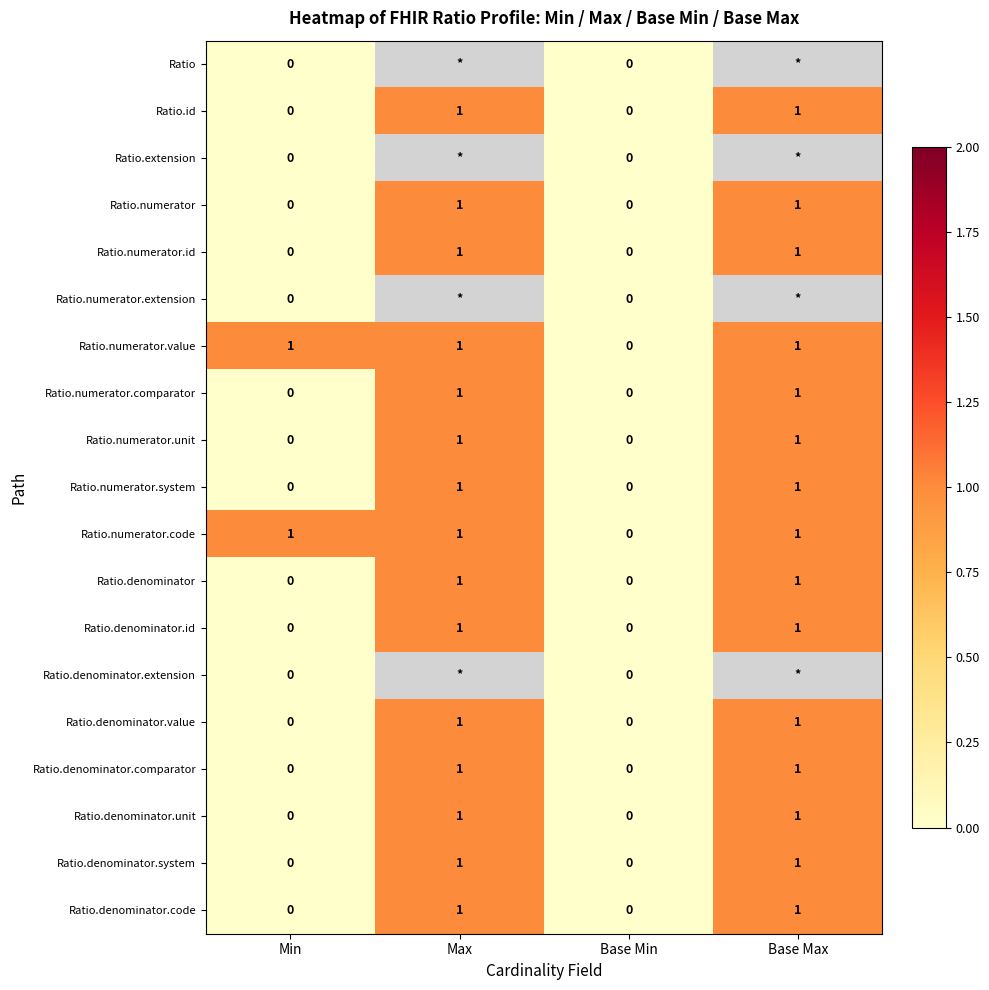

True or false: Ratio.numerator.system has a value of 2 at Max.

False